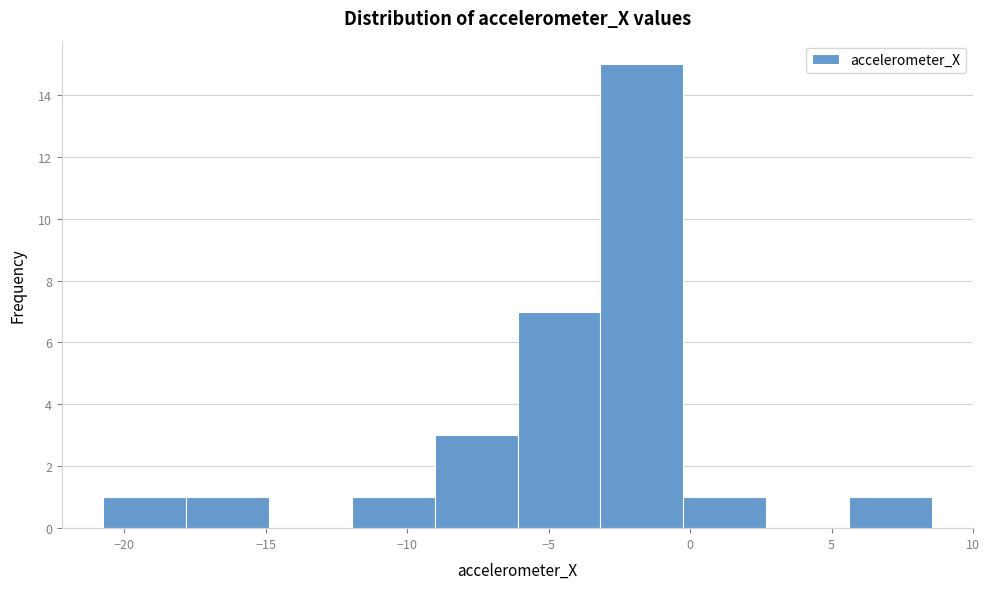

Reading left to right, transcribe this chart: for each bar, give the range it covers on the x-axis and its height. Neither the bar edges nor the heights are printed on the chart, so give them approximately, as read against the axes.

-20.5 to -18.0: 1
-18.0 to -15.0: 1
-15.0 to -12.0: 0
-12.0 to -9.0: 1
-9.0 to -6.0: 3
-6.0 to -3.0: 7
-3.0 to 0.0: 15
0.0 to 2.5: 1
2.5 to 5.5: 0
5.5 to 8.5: 1